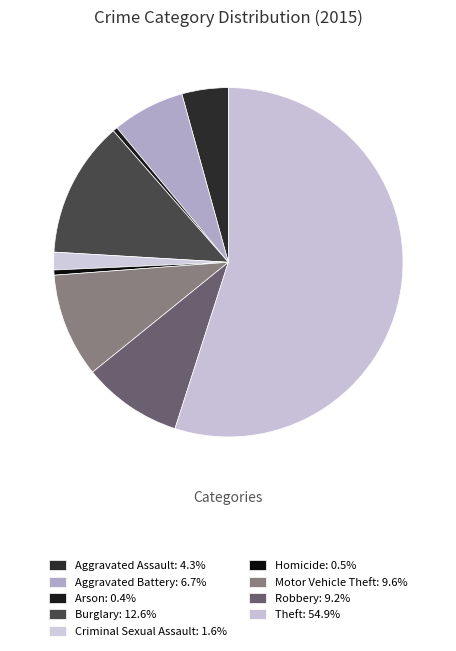

Which slice represents more than half of the pie?

Theft